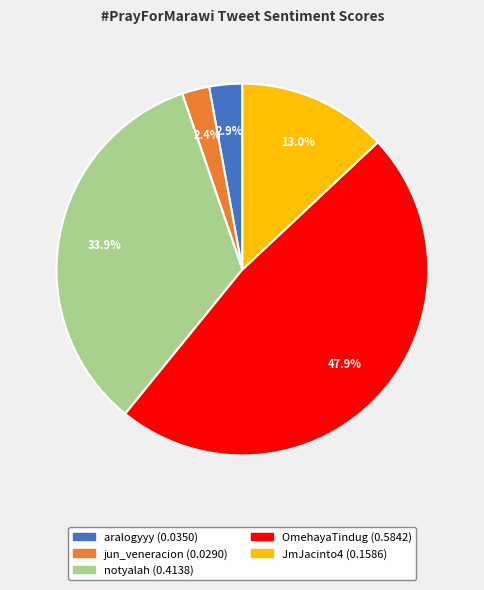

What is the total percentage of jun_veneracion and JmJacinto4?

15.4%